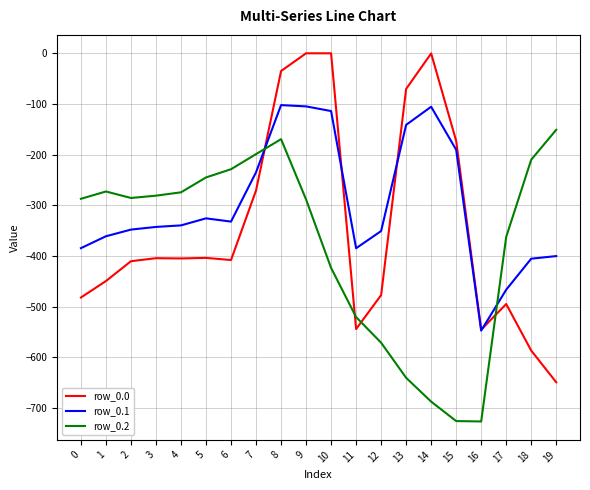

Between which two adjacent categories do row_0.0 and row_0.2 first intersect?

7 and 8